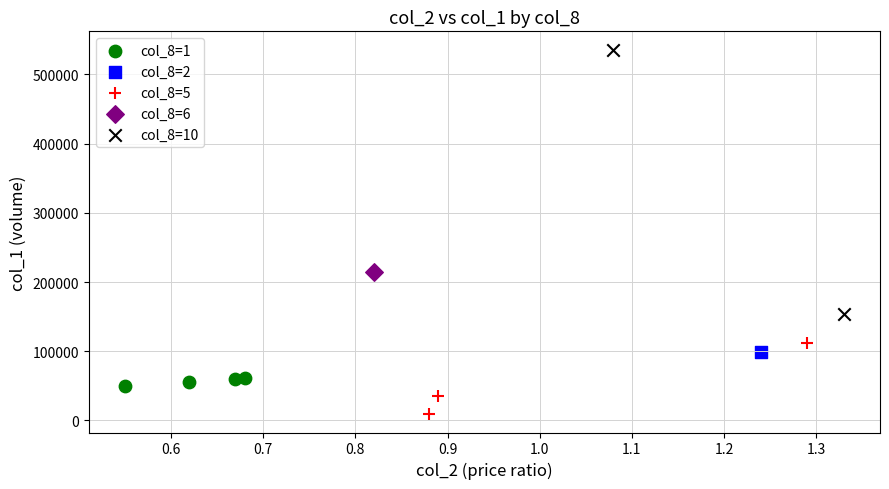

Which series contains the highest Y value?

col_8=10